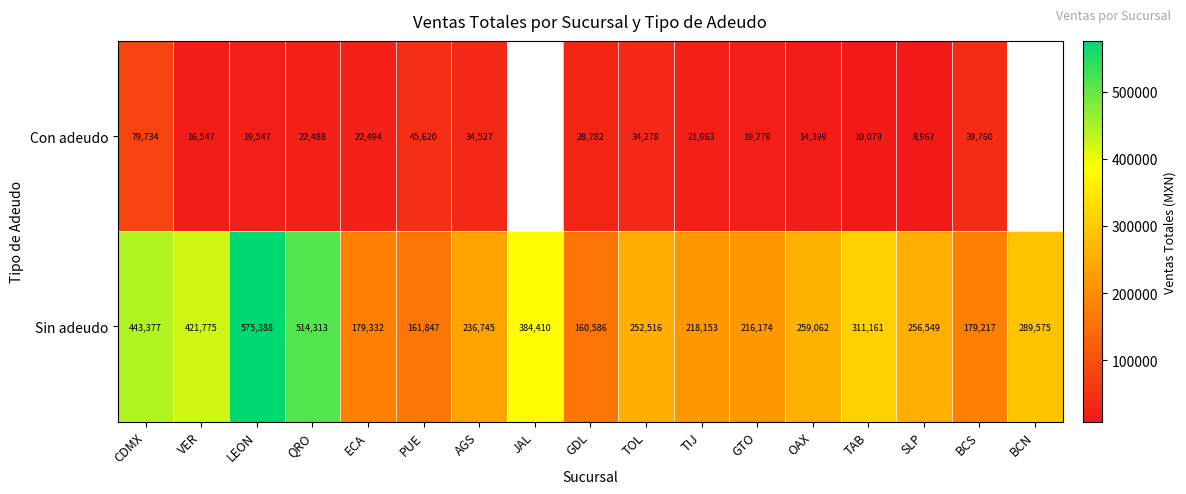

Is it true that Con adeudo equals 51583 at GDL?

False